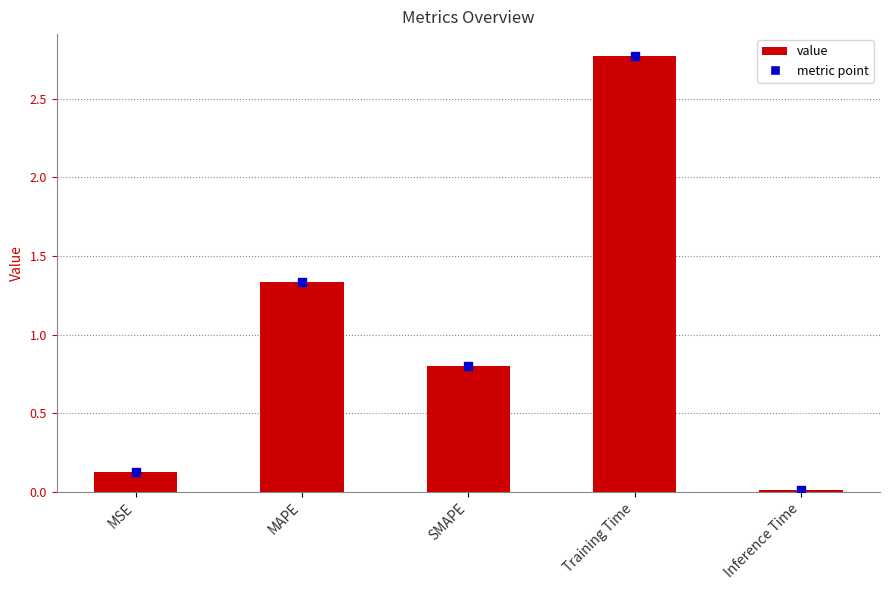

Between Inference Time and Training Time, which is larger?

Training Time